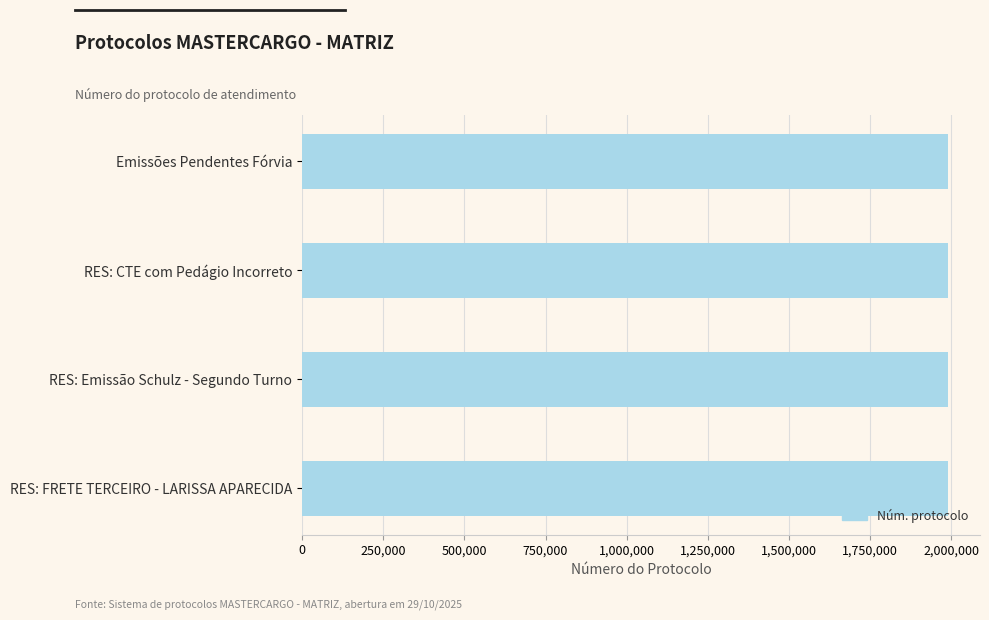

How many values are below 1989035?

2